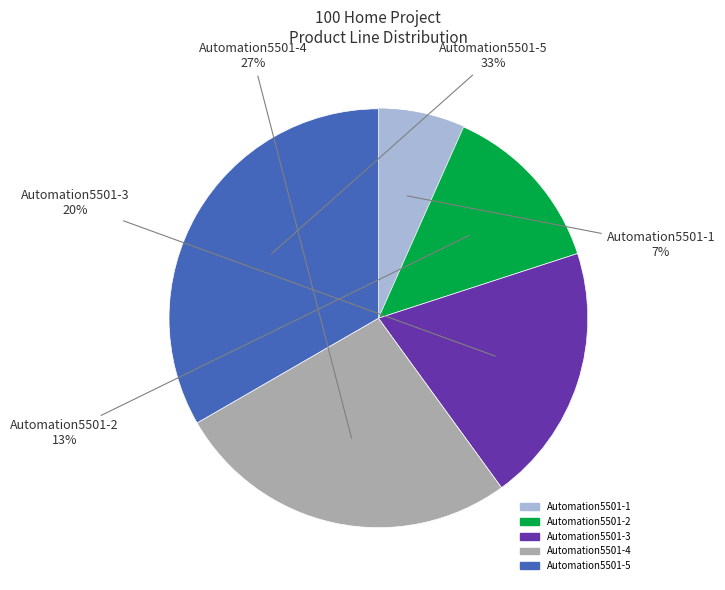

What percentage is the Automation5501-1 slice, to the nearest percent?

7%